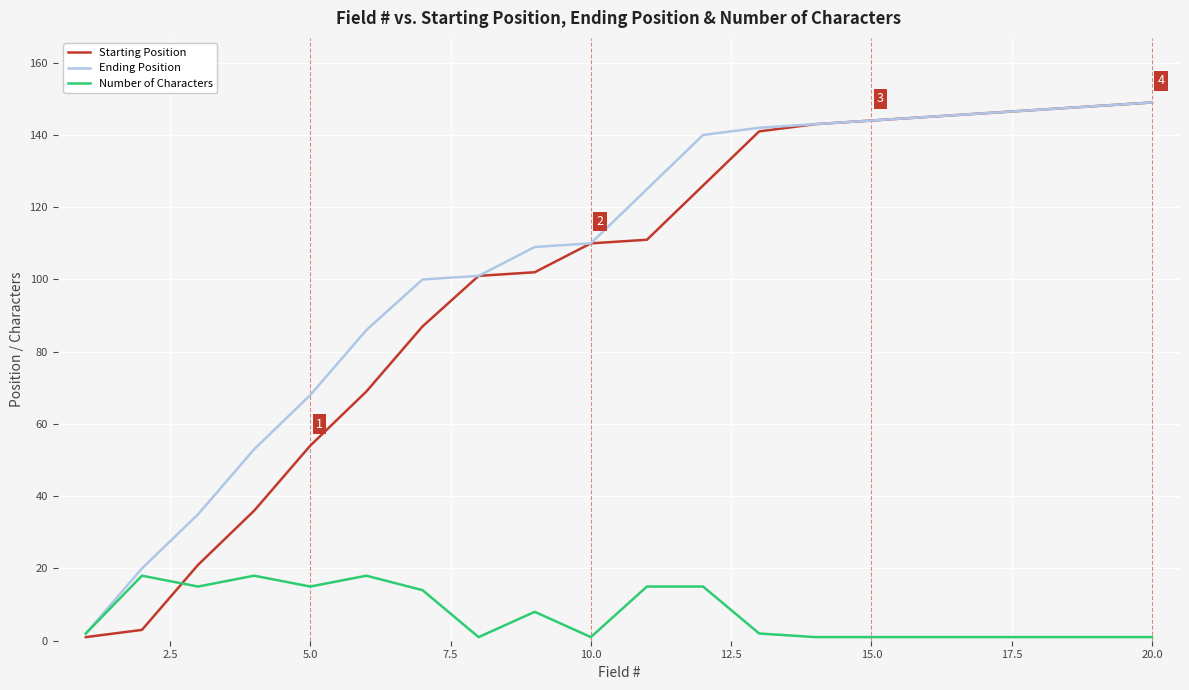

Which series has the widest spread of values?

Starting Position